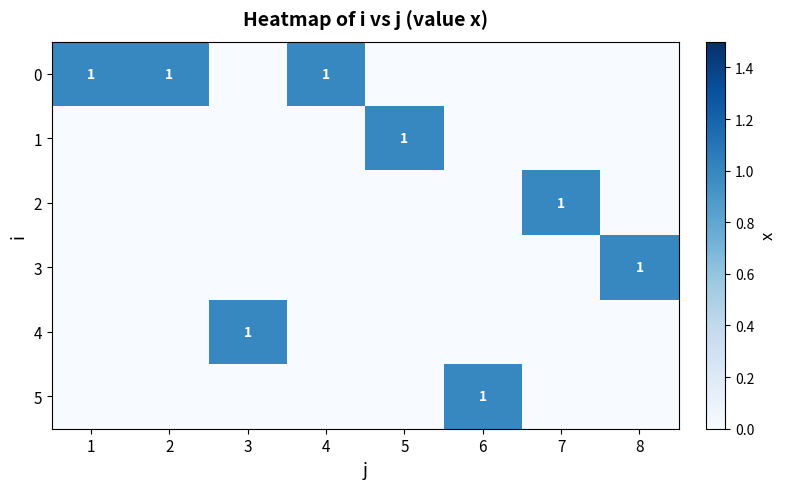

True or false: 2 has a value of 1 at 7.

True